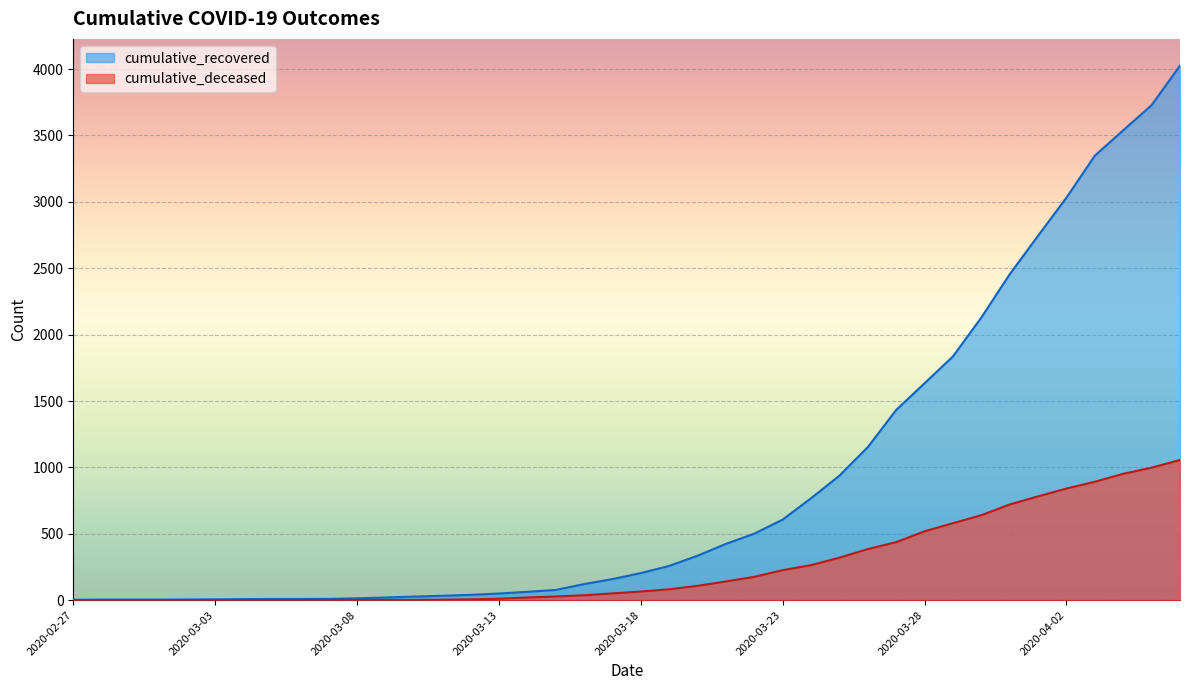

At 2020-04-02, list the series in order from largest to smallest.

cumulative_recovered, cumulative_deceased